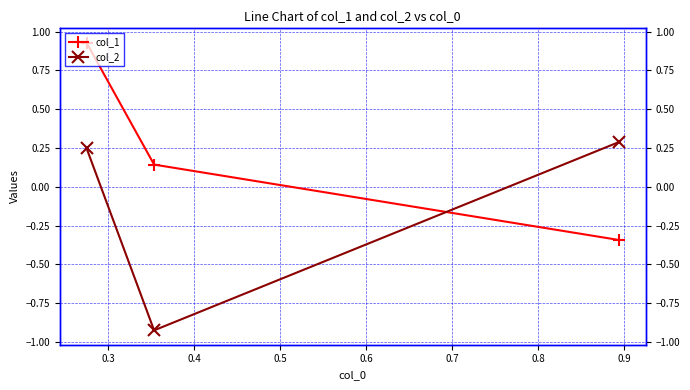

At how many categories does at least one series exceed 0?

3